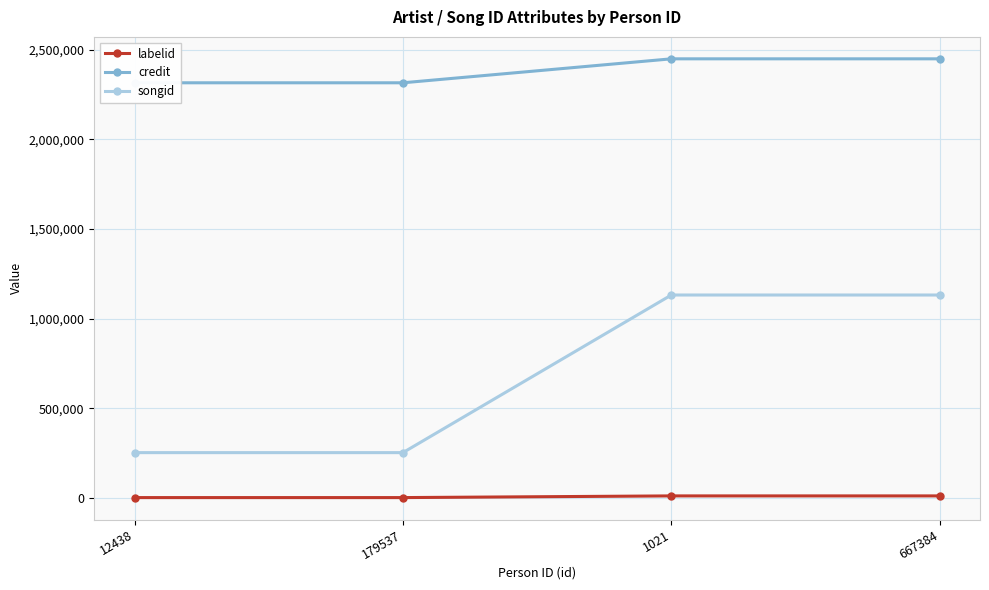

What is the label of the 2nd point from the left?

179537